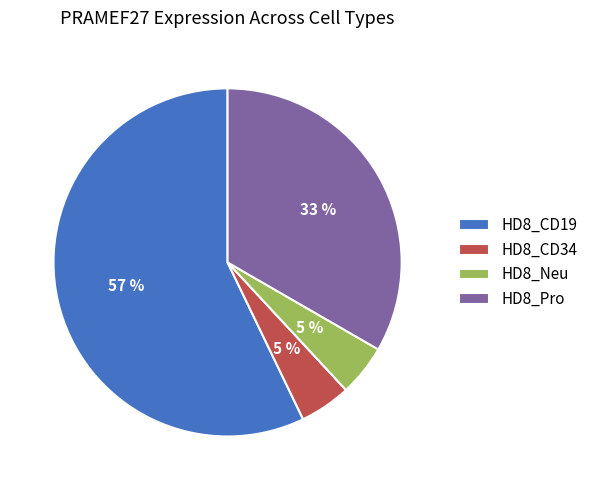

To the nearest percent, what portion does HD8_CD34 represent?

5%